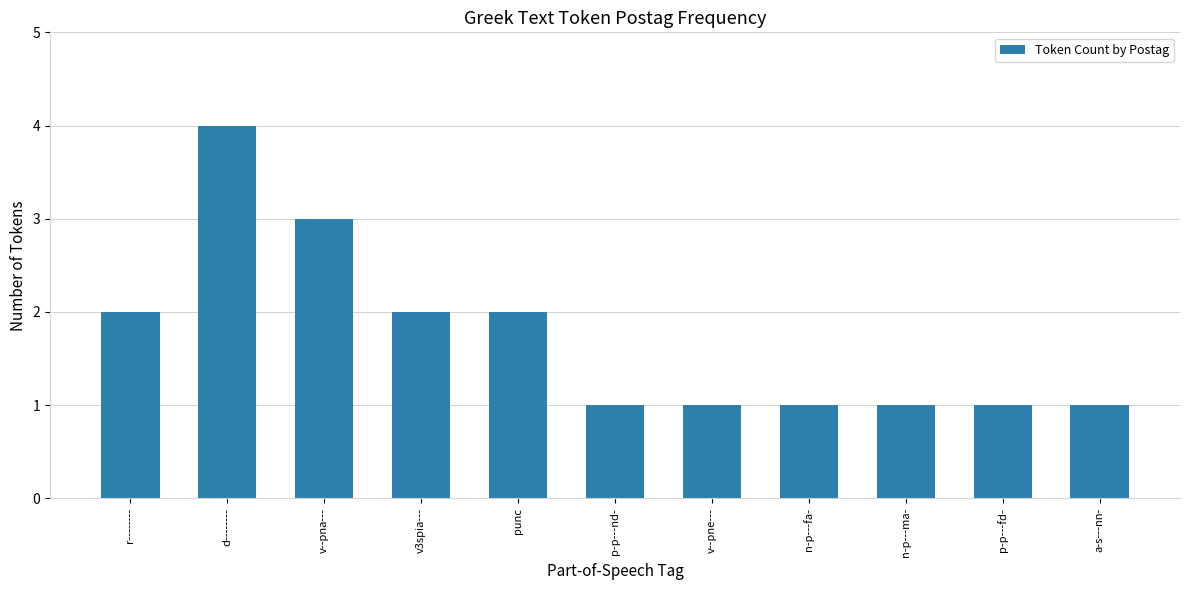

Reading left to right, extract all data points from this chart.

2	4	3	2	2	1	1	1	1	1	1